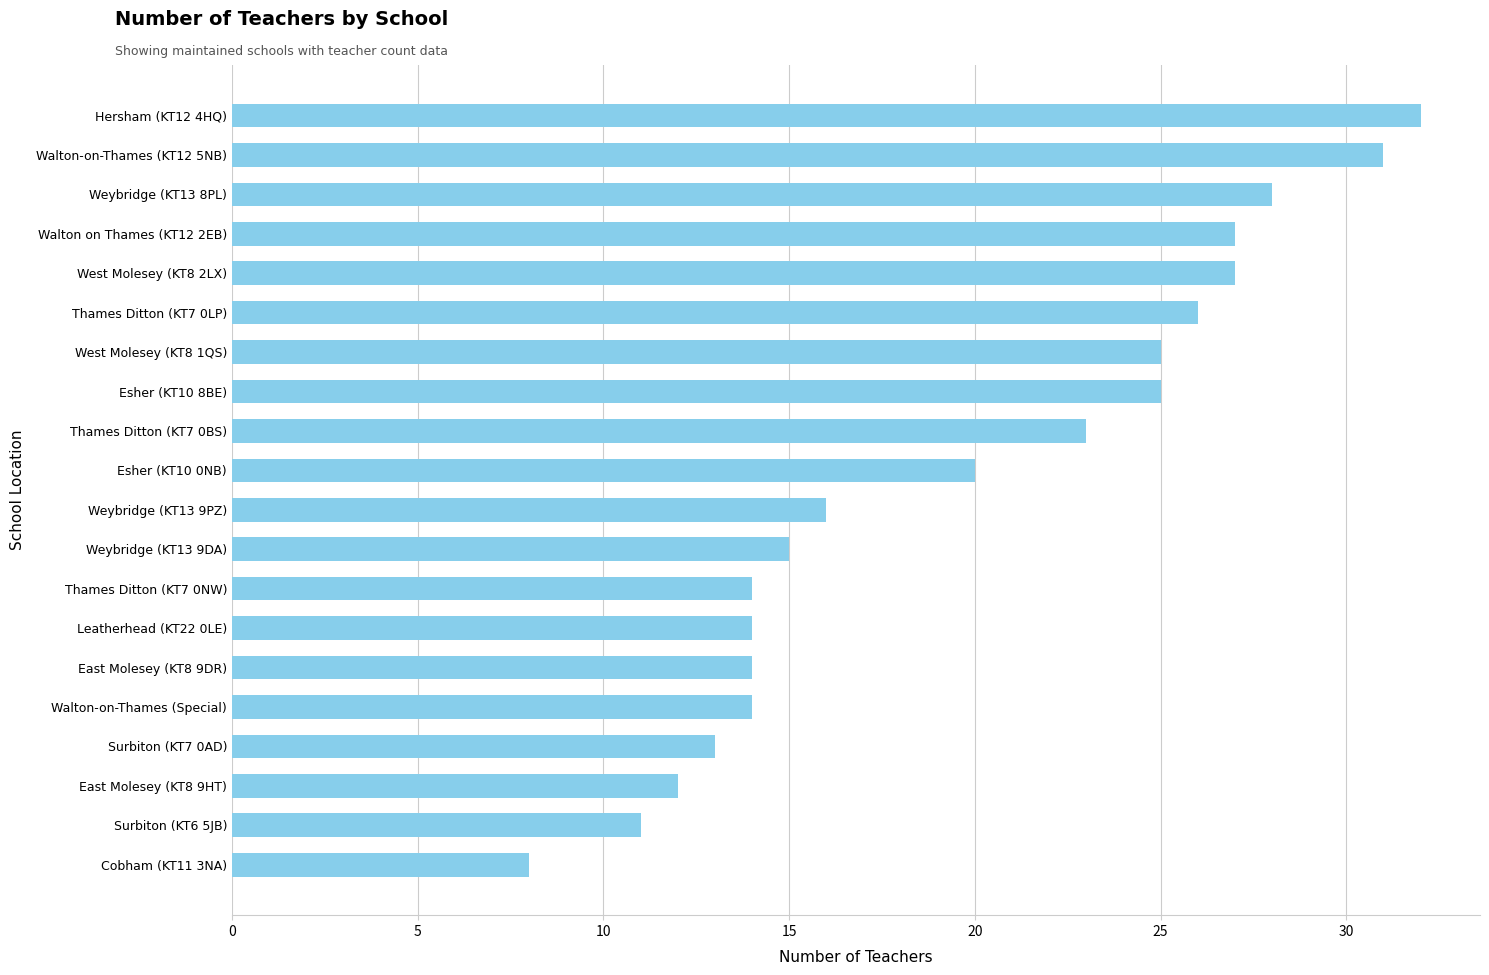

What is the label of the 13th bar from the top?

Thames Ditton (KT7 0NW)